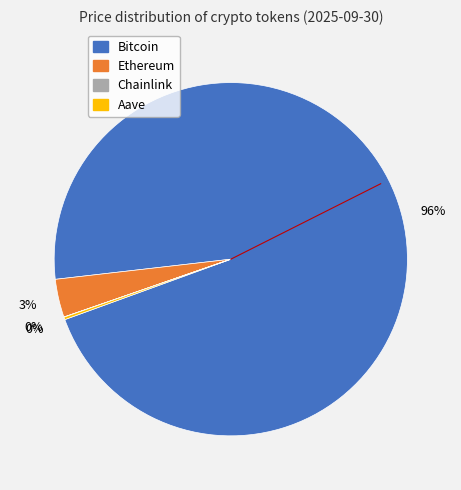

True or false: Bitcoin accounts for 96% of the total.

True